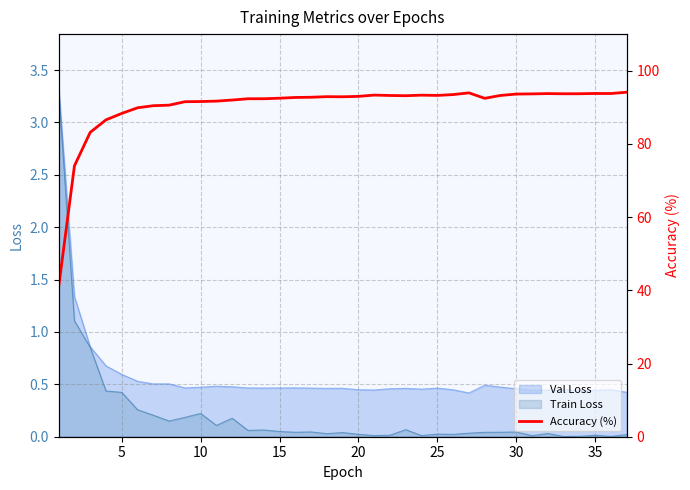

The value at 10 is 91.6. True or false?

True